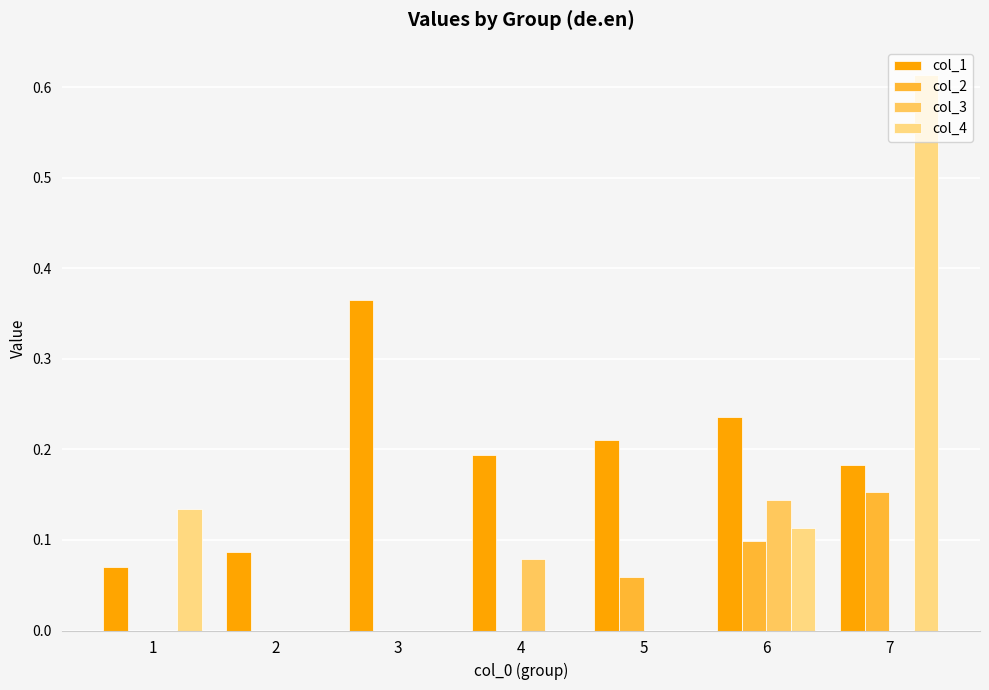

Between 2 and 7, which is larger?

7